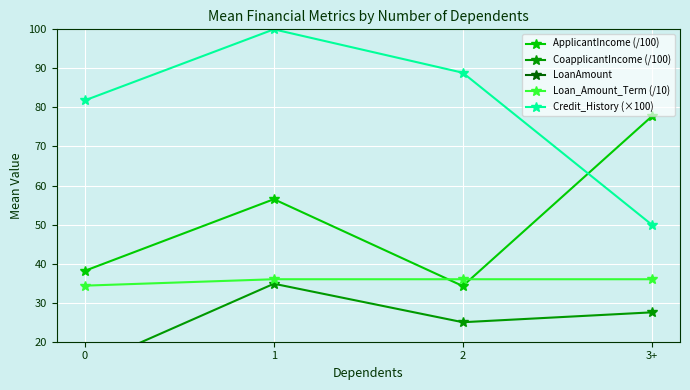

True or false: LoanAmount has more than 2 interior local peaks.

False